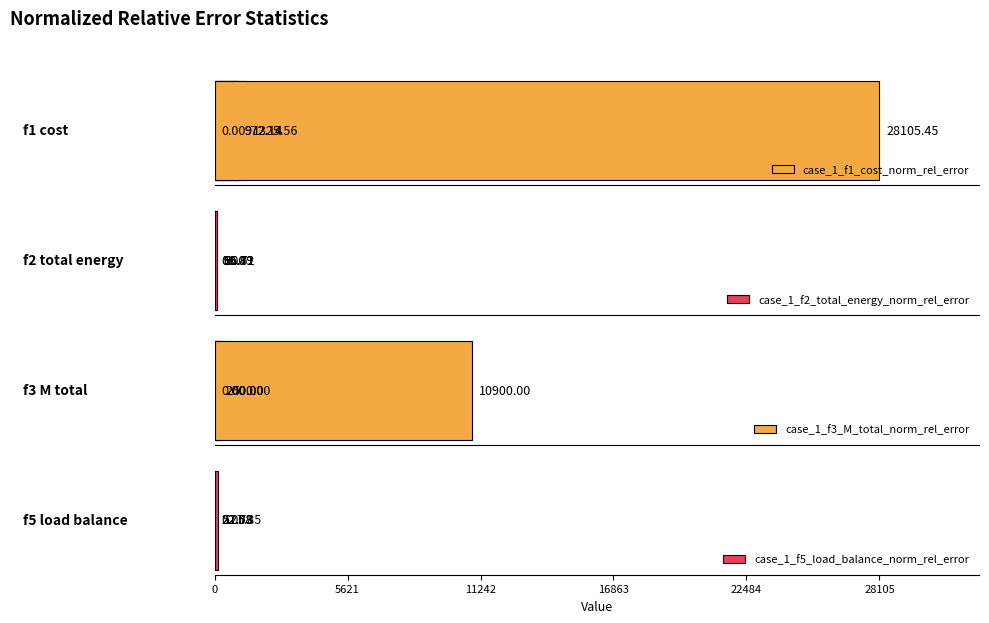

What are all the series names shown in the legend?

case_1_f1_cost_norm_rel_error, case_1_f2_total_energy_norm_rel_error, case_1_f3_M_total_norm_rel_error, case_1_f5_load_balance_norm_rel_error